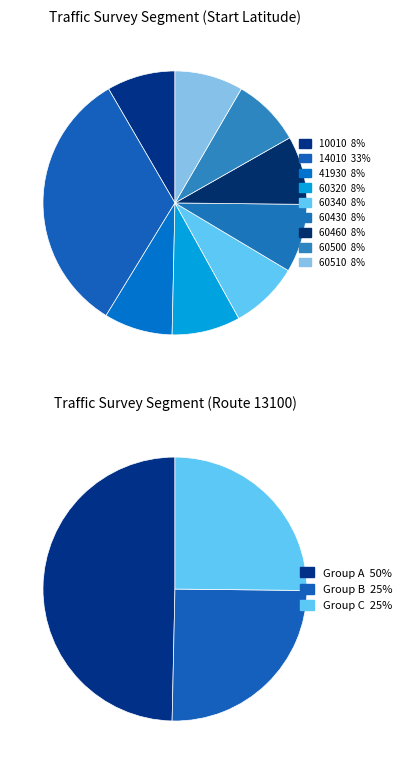

Count the number of slices in the pie.

9